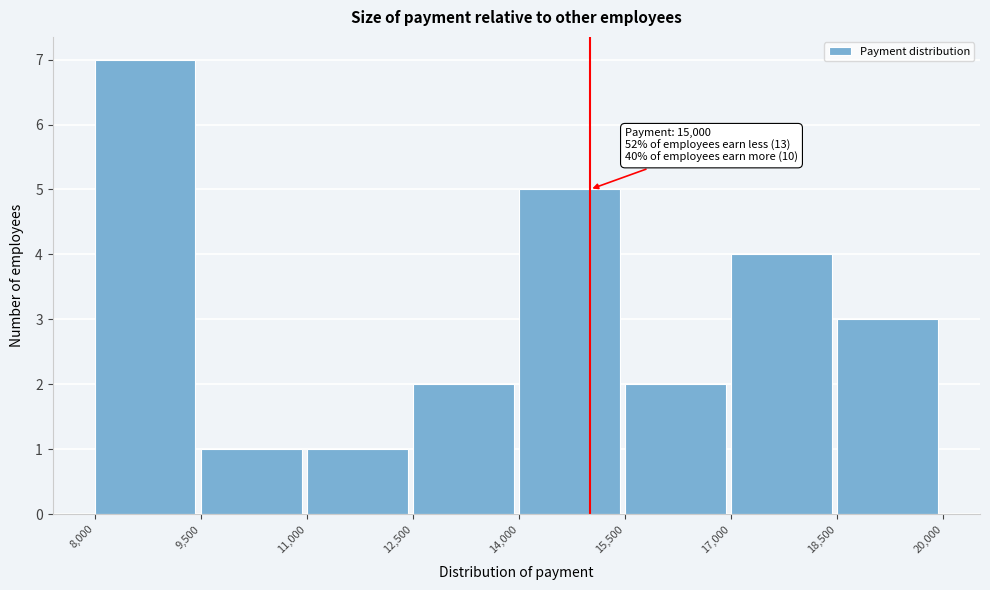

Over which range of the x-axis is the bar tallest?

8,000 to 9,500